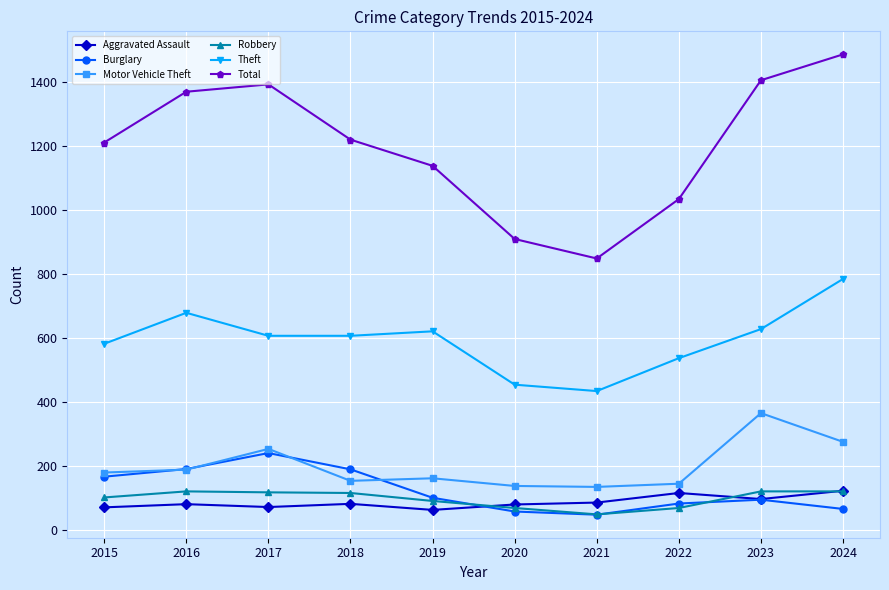

What is the minimum value for Aggravated Assault?

62